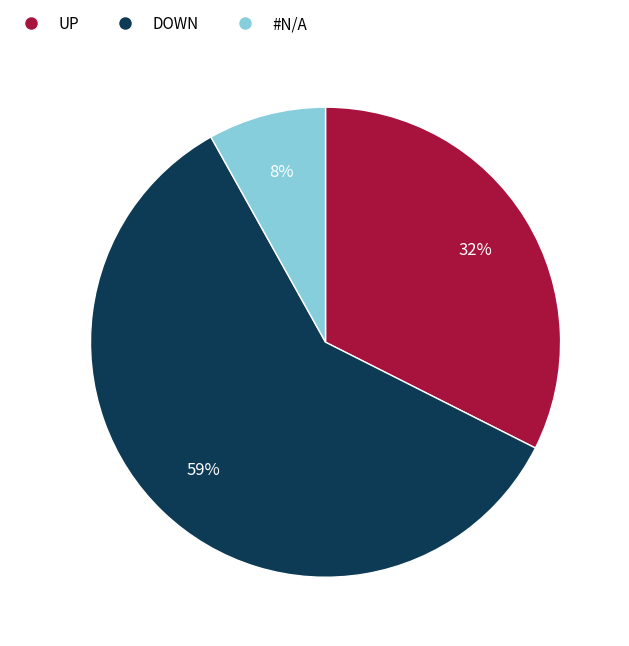

True or false: DOWN accounts for 49% of the total.

False